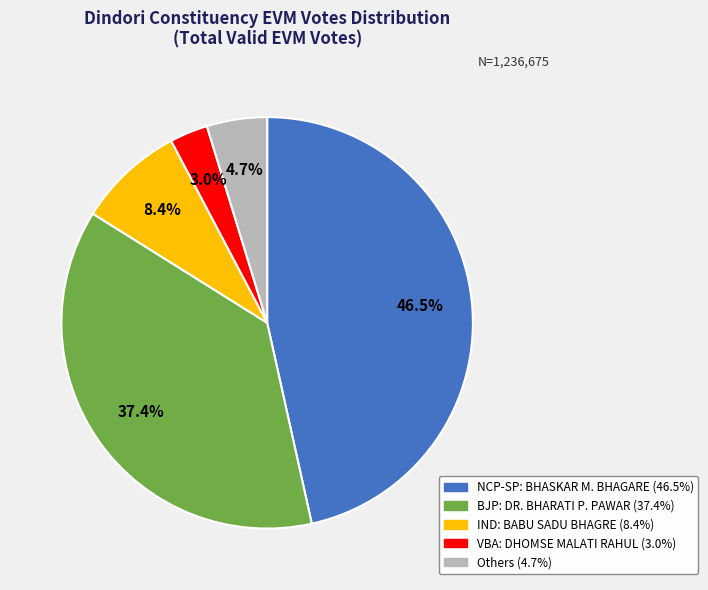

Is there any slice that represents more than half of the pie?

No